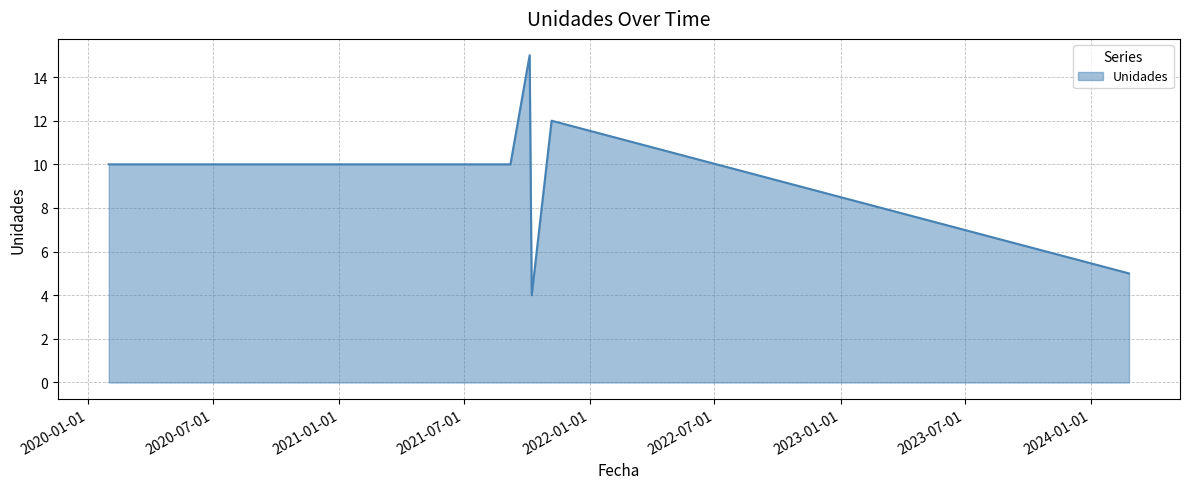

True or false: there are more than 2 points higher than both neighbors.

False